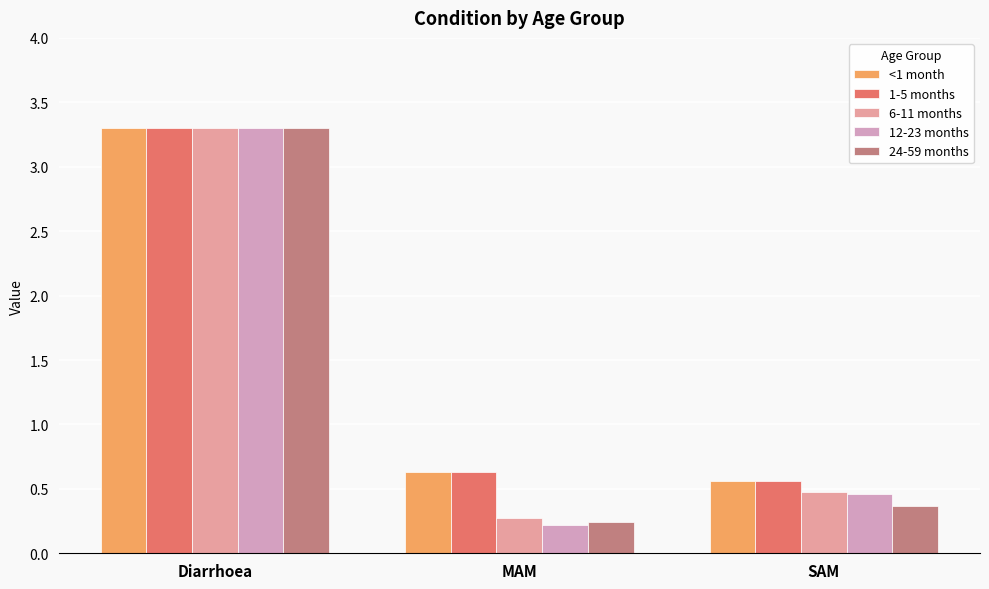

Rank the series by their maximum value, from highest to lowest.

<1 month, 1-5 months, 6-11 months, 12-23 months, 24-59 months